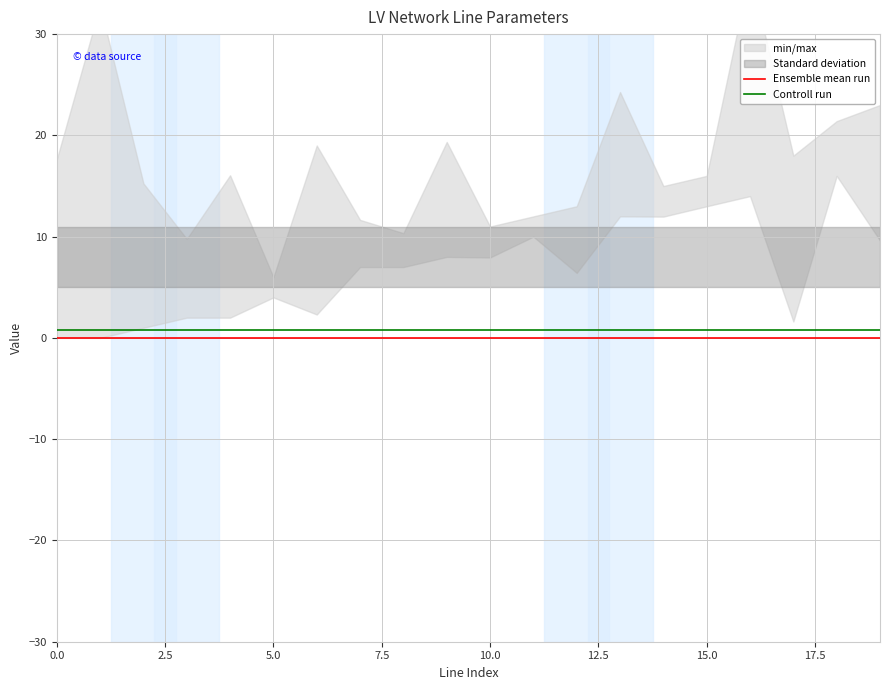

True or false: Controll run and Ensemble mean run intersect in this chart.

False